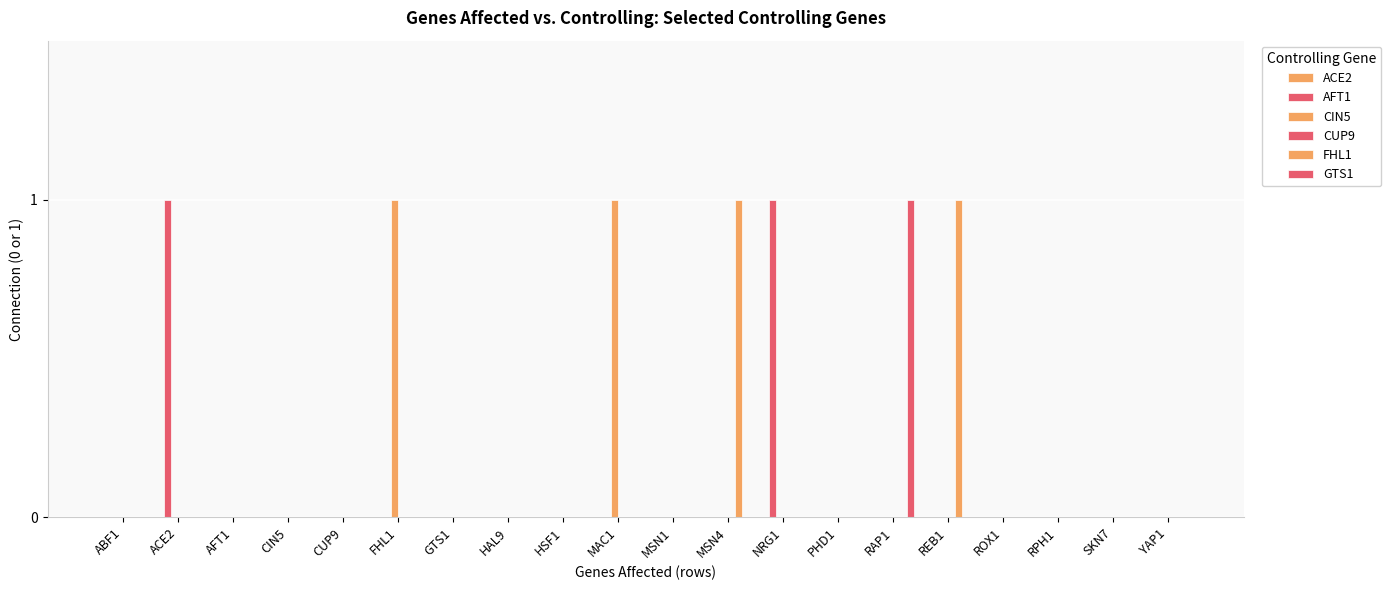

Is it true that GTS1 equals 0 at REB1?

False